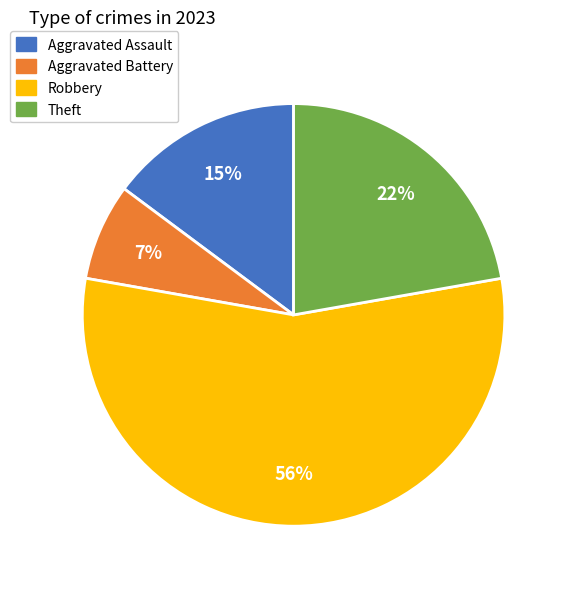

To the nearest percent, what is the average slice percentage?

25%